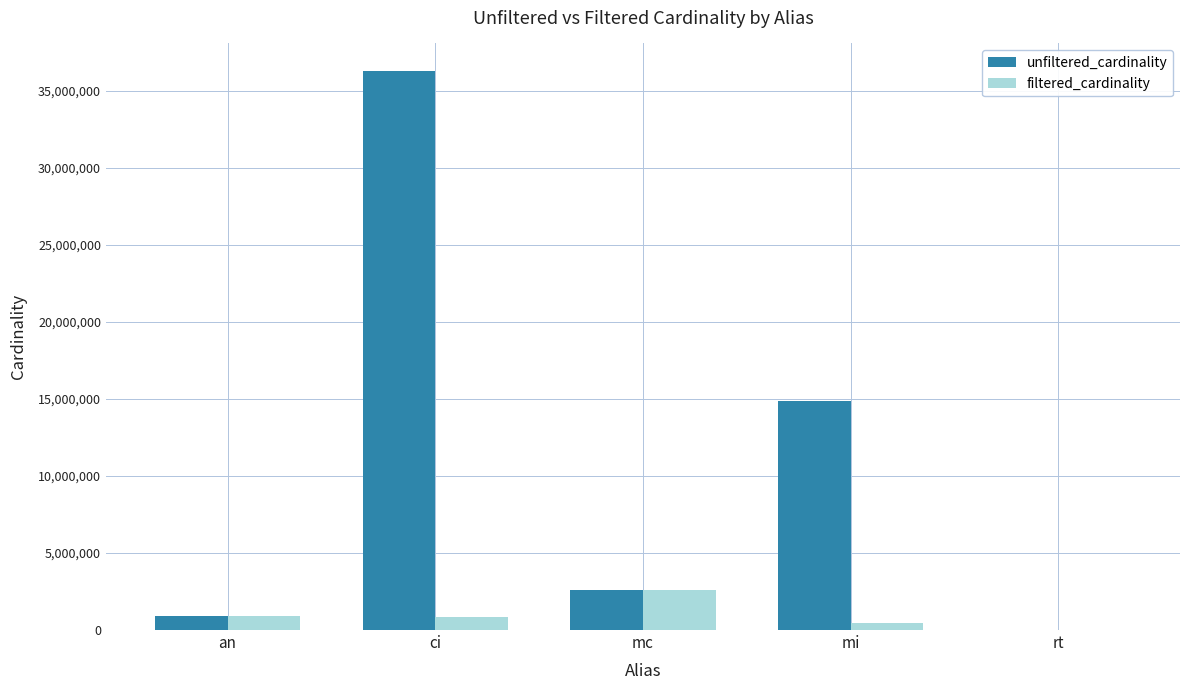

What is the average value of the filtered_cardinality series?

965811